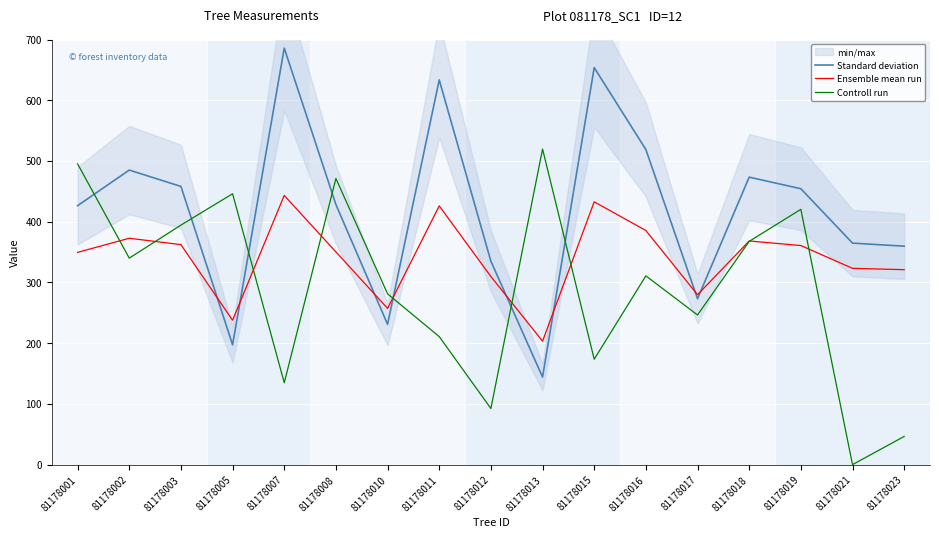

In Controll run, how many points are higher than both neighbors (excluding endpoints)?

5